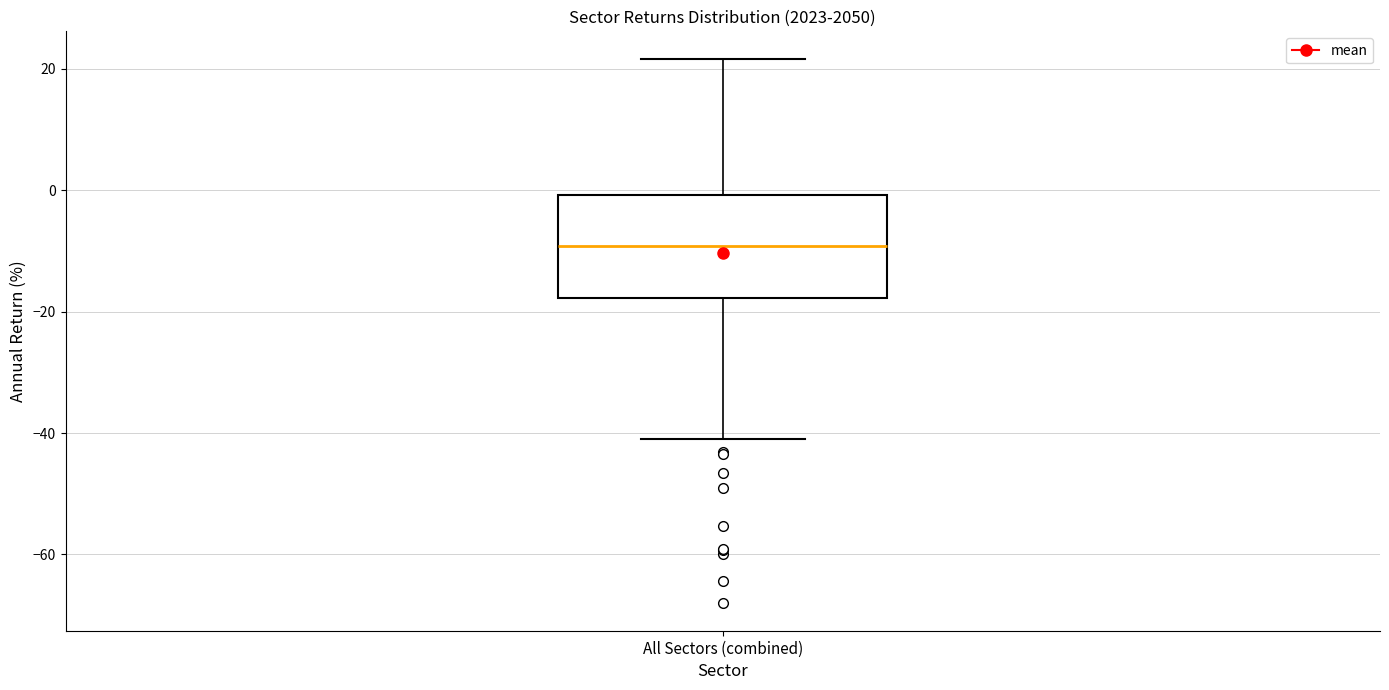

Transcribe this box plot: give where the median line is, the range the box spans, and where the two whiskers end, as read against the y-axis. The values are not printed on the chart, so give them approximately, as read against the axis.

median -10, box -18 to 0, whiskers -40 to 22